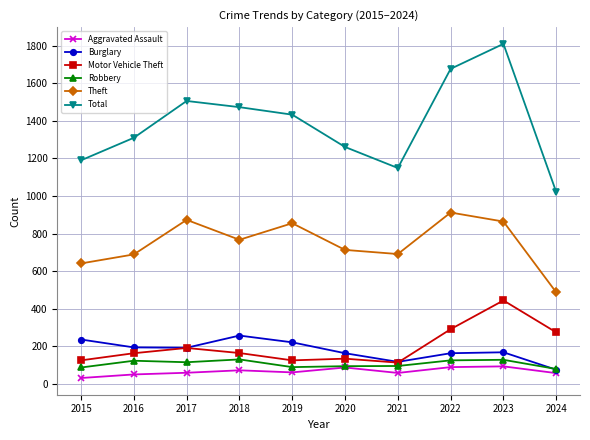

What is the minimum value shown in the chart?

31